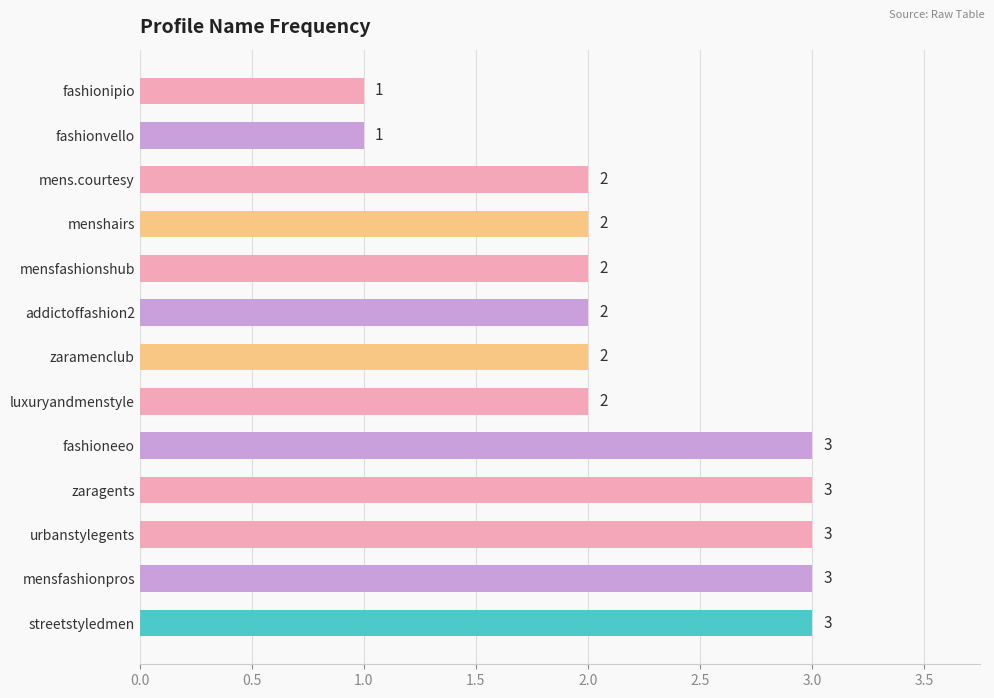

Is it true that the value at mensfashionpros is 1?

False